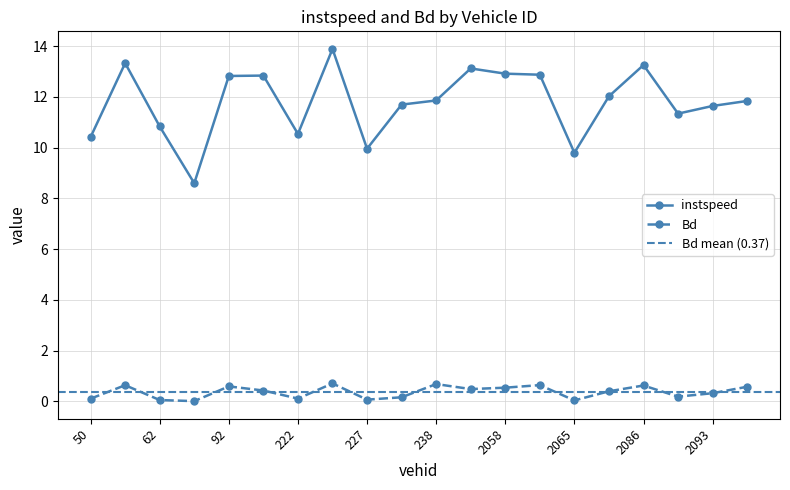

What is the maximum value shown in the chart?

13.9